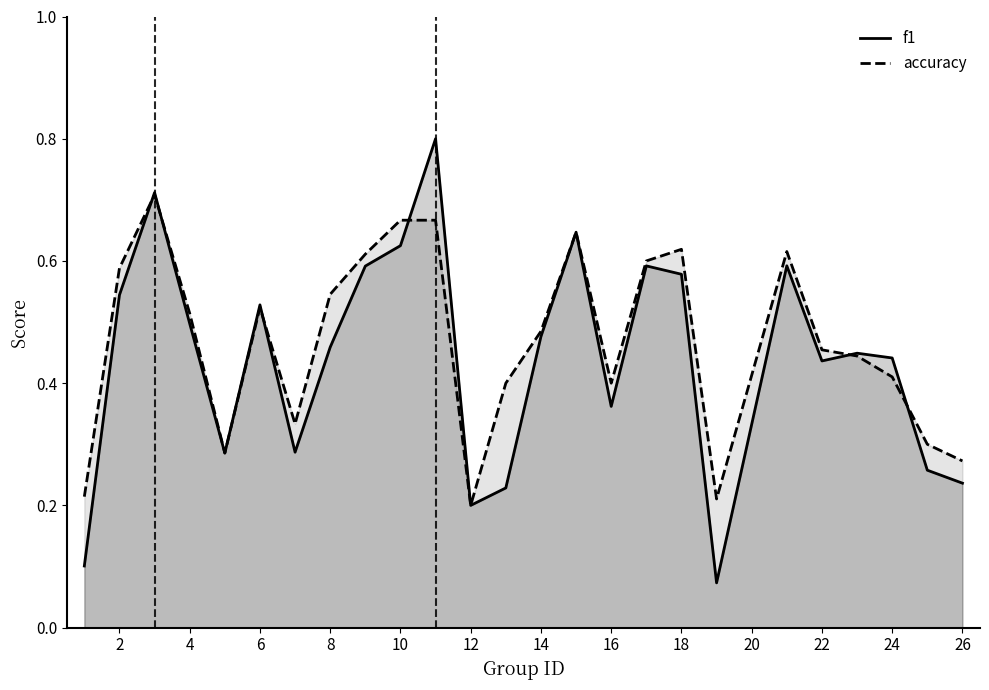

Count the accuracy values in the range 0 to 1.

25